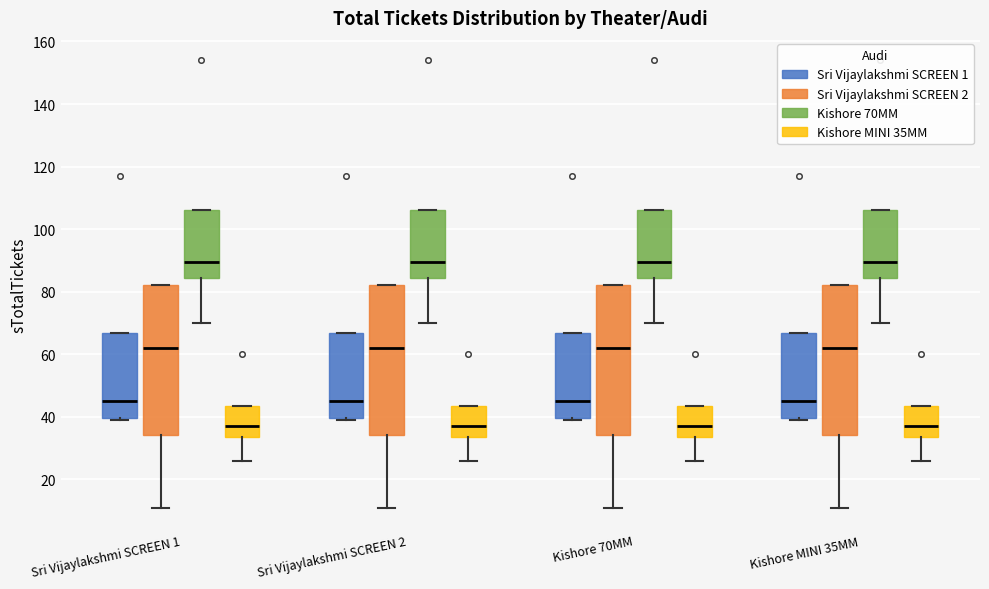

Reading left to right, read every box against the y-axis: the position of its median line, the range the box covers, and the ends of its whiskers. The values are not printed on the chart, so give them approximately, as read against the axis.

Sri Vijaylakshmi SCREEN 1 (Sri Vijaylakshmi SCREEN 1): median 46, box 40 to 66, whiskers 40 (just below the box's lower edge) to 66
Sri Vijaylakshmi SCREEN 1 (Sri Vijaylakshmi SCREEN 2): median 62, box 34 to 82, whiskers 12 to 82
Sri Vijaylakshmi SCREEN 1 (Kishore 70MM): median 90, box 84 to 106, whiskers 70 to 106
Sri Vijaylakshmi SCREEN 1 (Kishore MINI 35MM): median 38, box 34 to 44, whiskers 26 to 44
Sri Vijaylakshmi SCREEN 2 (Sri Vijaylakshmi SCREEN 1): median 46, box 40 to 66, whiskers 40 (just below the box's lower edge) to 66
Sri Vijaylakshmi SCREEN 2 (Sri Vijaylakshmi SCREEN 2): median 62, box 34 to 82, whiskers 12 to 82
Sri Vijaylakshmi SCREEN 2 (Kishore 70MM): median 90, box 84 to 106, whiskers 70 to 106
Sri Vijaylakshmi SCREEN 2 (Kishore MINI 35MM): median 38, box 34 to 44, whiskers 26 to 44
Kishore 70MM (Sri Vijaylakshmi SCREEN 1): median 46, box 40 to 66, whiskers 40 (just below the box's lower edge) to 66
Kishore 70MM (Sri Vijaylakshmi SCREEN 2): median 62, box 34 to 82, whiskers 12 to 82
Kishore 70MM (Kishore 70MM): median 90, box 84 to 106, whiskers 70 to 106
Kishore 70MM (Kishore MINI 35MM): median 38, box 34 to 44, whiskers 26 to 44
Kishore MINI 35MM (Sri Vijaylakshmi SCREEN 1): median 46, box 40 to 66, whiskers 40 (just below the box's lower edge) to 66
Kishore MINI 35MM (Sri Vijaylakshmi SCREEN 2): median 62, box 34 to 82, whiskers 12 to 82
Kishore MINI 35MM (Kishore 70MM): median 90, box 84 to 106, whiskers 70 to 106
Kishore MINI 35MM (Kishore MINI 35MM): median 38, box 34 to 44, whiskers 26 to 44